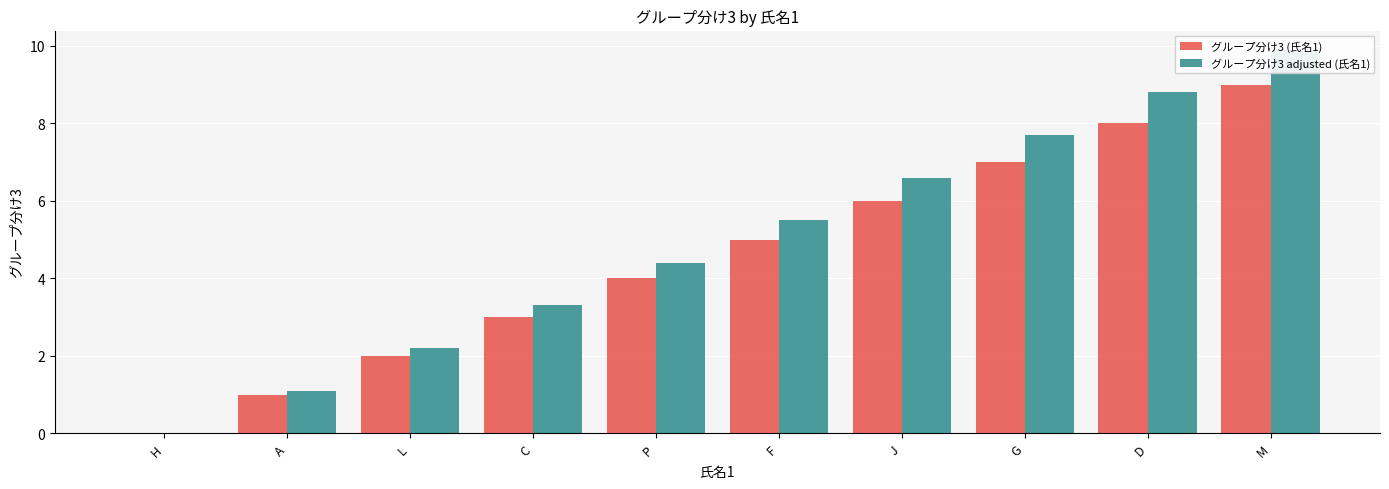

Between L and F, which series saw the biggest shift?

グループ分け3 adjusted (氏名1)